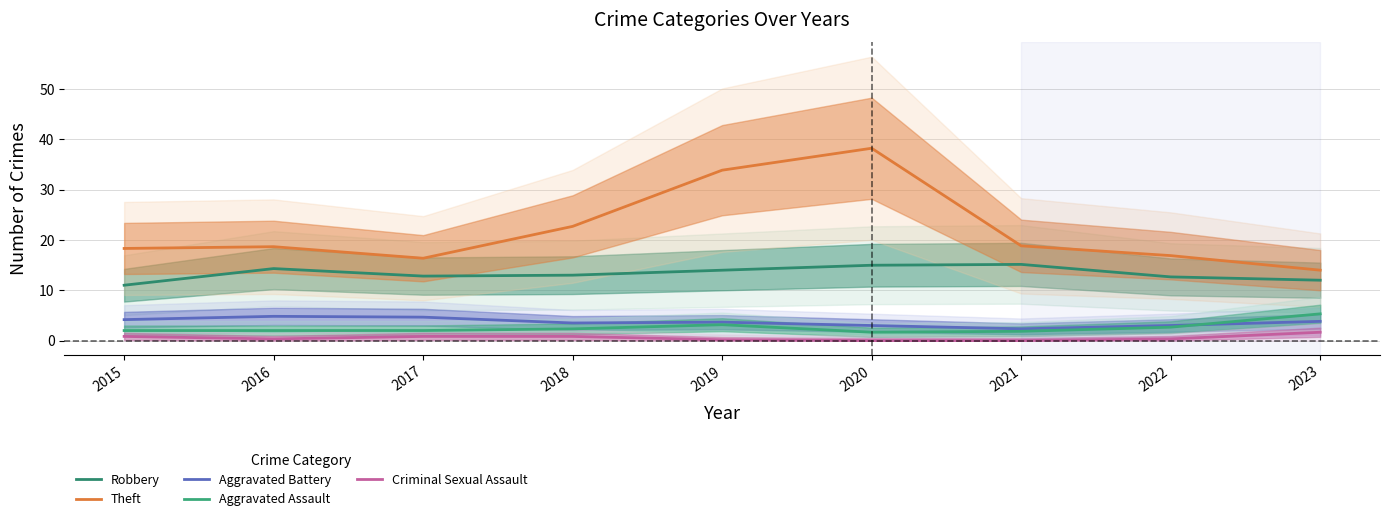

Is the value of Aggravated Assault at 2023 greater than the value of Theft at 2021?

No